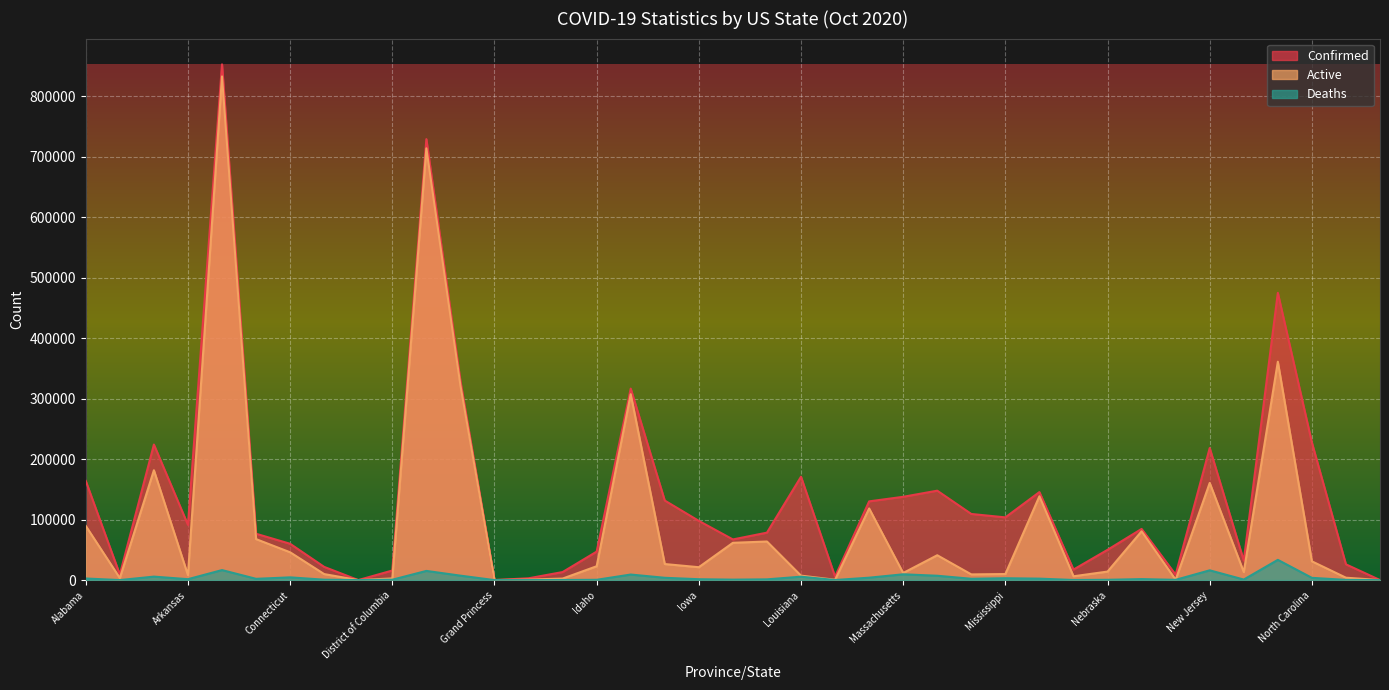

Reading left to right, extract all data points from this chart.

Confirmed: Alabama=163897	Alaska=9231	Arizona=224084	Arkansas=91312	California=852535	Colorado=76619	Connecticut=60038	Delaware=21827	Diamond Princess=49	District of Columbia=15843	Florida=728921	Georgia=329032	Grand Princess=103	Guam=2989	Hawaii=13300	Idaho=47088	Illinois=316546	Indiana=131493	Iowa=97881	Kansas=67216	Kentucky=78456	Louisiana=170878	Maine=5665	Maryland=130159	Massachusetts=137701	Michigan=147816	Minnesota=109312	Mississippi=103681	Missouri=145513	Montana=17399	Nebraska=50059	Nevada=84593	New Hampshire=8970	New Jersey=218312	New Mexico=32241	New York=474894	North Carolina=227431	North Dakota=26039	Northern Mariana Islands=75
Active: Alabama=89572	Alaska=3388	Arizona=181615	Arkansas=8219	California=832590	Colorado=67736	Connecticut=45986	Delaware=9940	Diamond Princess=49	District of Columbia=2753	Florida=713735	Georgia=321684	Grand Princess=100	Guam=859	Hawaii=2530	Idaho=22904	Illinois=307355	Indiana=26548	Iowa=21314	Kansas=61668	Kentucky=63797	Louisiana=7370	Maine=589	Maryland=118465	Massachusetts=11760	Michigan=41095	Minnesota=9423	Mississippi=10024	Missouri=138606	Montana=6330	Nebraska=14089	Nevada=80666	New Hampshire=622	New Jersey=160602	New Mexico=13294	New York=360974	North Carolina=31040	North Dakota=3963	Northern Mariana Islands=44
Deaths: Alabama=2653	Alaska=61	Arizona=5746	Arkansas=1530	California=16555	Colorado=2103	Connecticut=4530	Delaware=670	Diamond Princess=0	District of Columbia=634	Florida=15186	Georgia=7348	Grand Princess=3	Guam=58	Hawaii=166	Idaho=506	Illinois=9191	Indiana=3814	Iowa=1454	Kansas=773	Kentucky=1242	Louisiana=5635	Maine=143	Maryland=3990	Massachusetts=9577	Michigan=7200	Minnesota=2174	Mississippi=3080	Missouri=2409	Montana=206	Nebraska=514	Nevada=1657	New Hampshire=450	New Jersey=16164	New Mexico=902	New York=33461	North Carolina=3747	North Dakota=321	Northern Mariana Islands=2